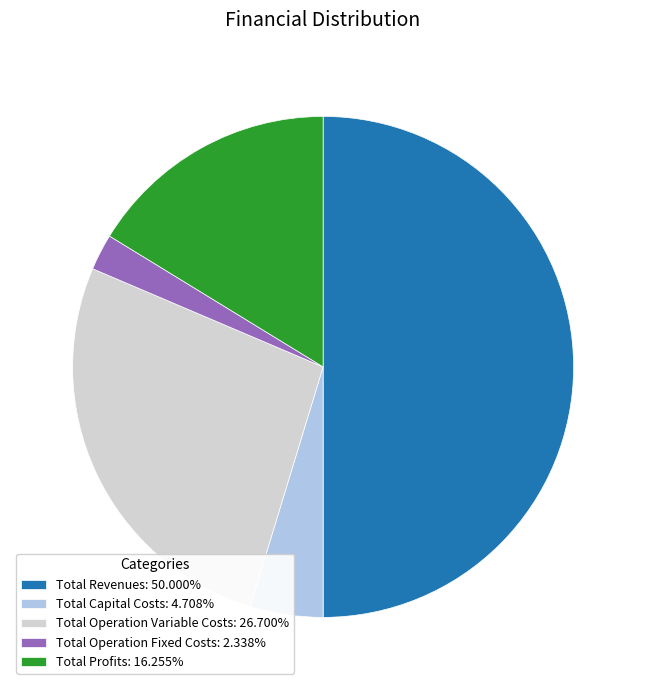

Approximately how many times larger is the value at Total Profits: 16.255% compared to Total Operation Fixed Costs: 2.338%?

7.0